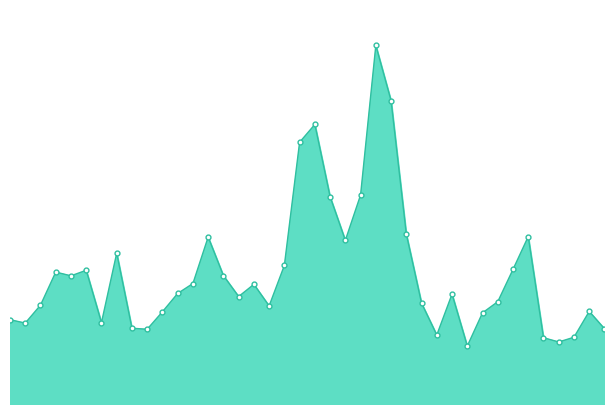

Rank the categories by value from lowest to highest.

2018-05-24, 2018-05-16, 2018-05-17, 2018-05-15, 2018-05-28, 2018-06-25, 2018-05-11, 2018-06-26, 2018-07-05, 2018-06-28, 2018-07-06, 2018-05-23, 2018-06-22, 2018-05-14, 2018-06-12, 2018-07-04, 2018-05-29, 2018-05-22, 2018-06-14, 2018-05-25, 2018-06-21, 2018-06-13, 2018-06-20, 2018-07-02, 2018-06-15, 2018-07-03, 2018-06-29, 2018-05-21, 2018-06-11, 2018-06-27, 2018-06-05, 2018-06-19, 2018-05-18, 2018-05-30, 2018-06-06, 2018-06-04, 2018-06-08, 2018-06-07, 2018-05-31, 2018-06-01